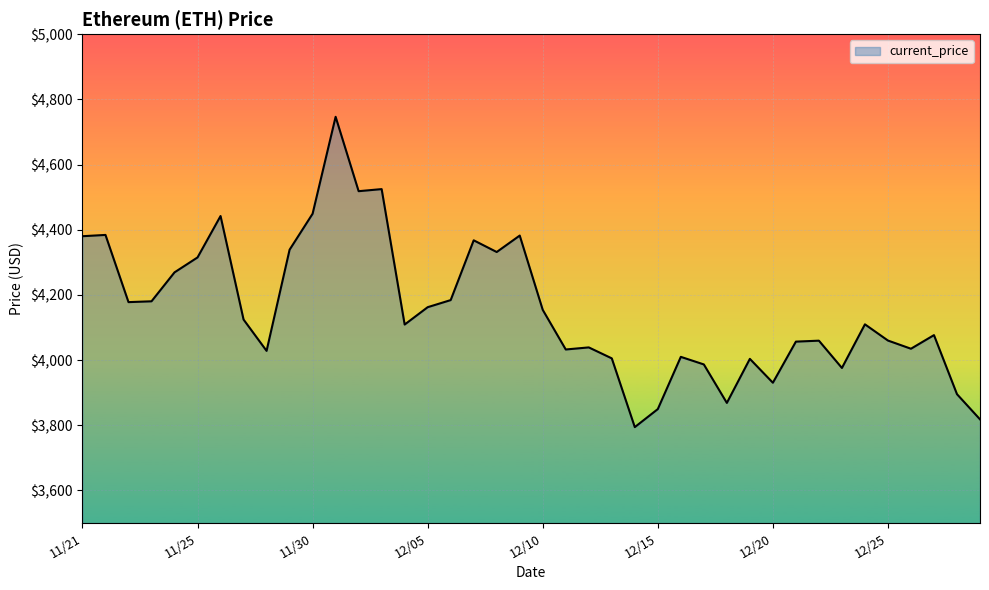

What is the minimum value shown in the chart?

3794.3